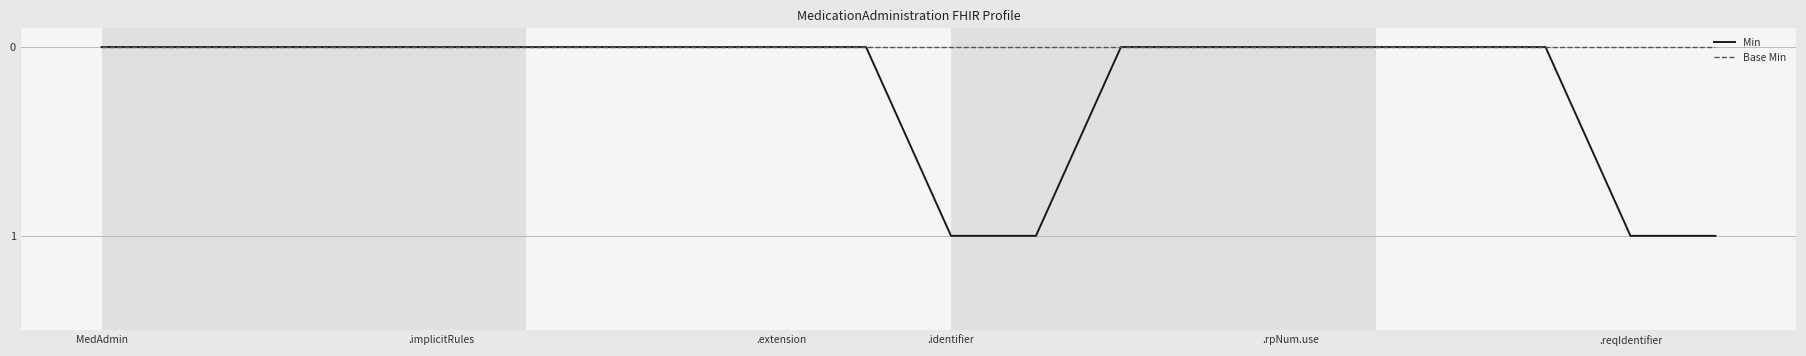

Which series has the widest spread of values?

Min